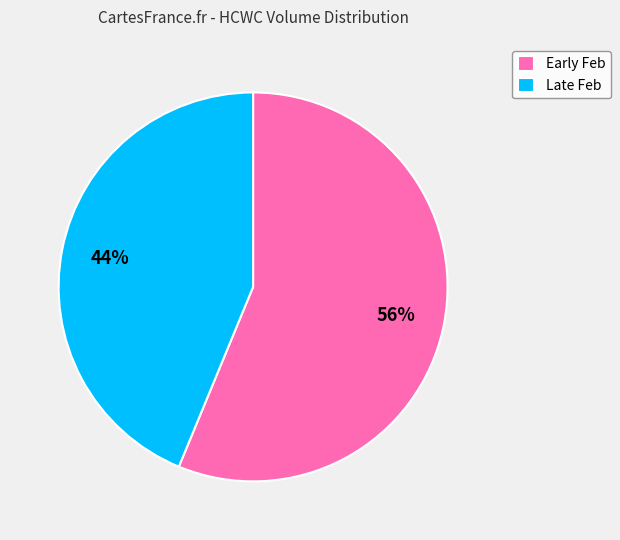

How many segments does this pie chart have?

2